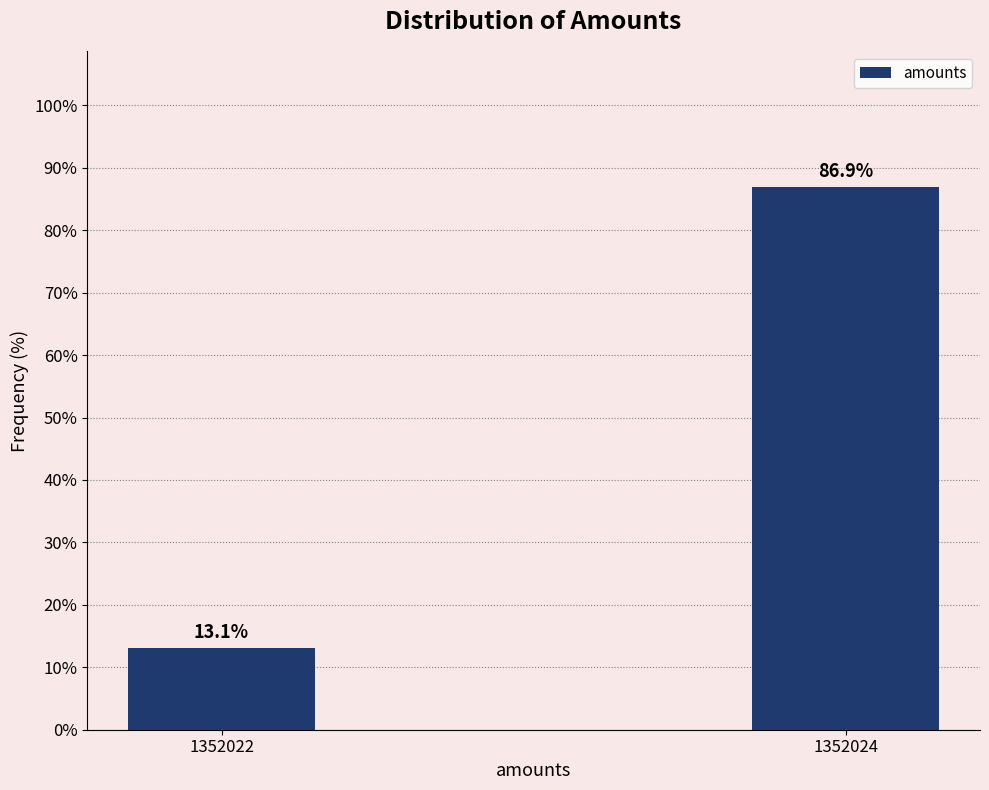

Reading left to right, transcribe all the data shown in this chart.

1352022=13.1	1352024=86.9